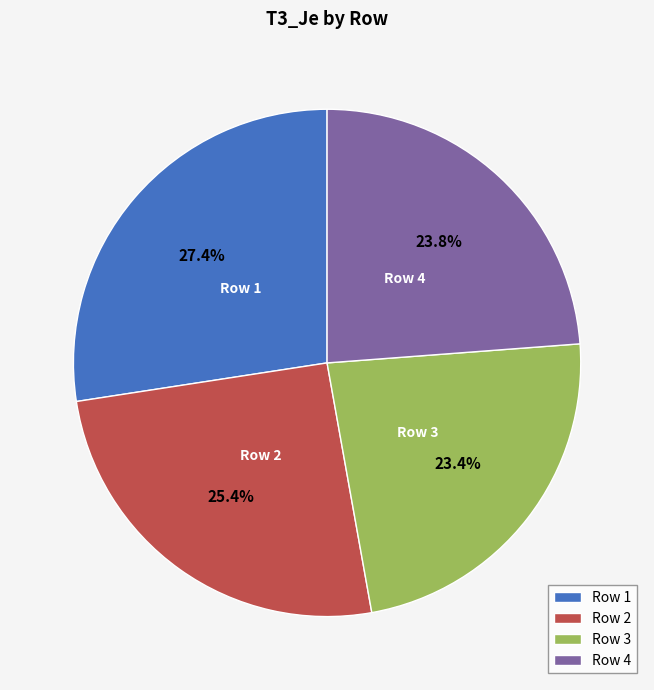

Combined, do Row 4 and Row 3 account for over 50%?

No